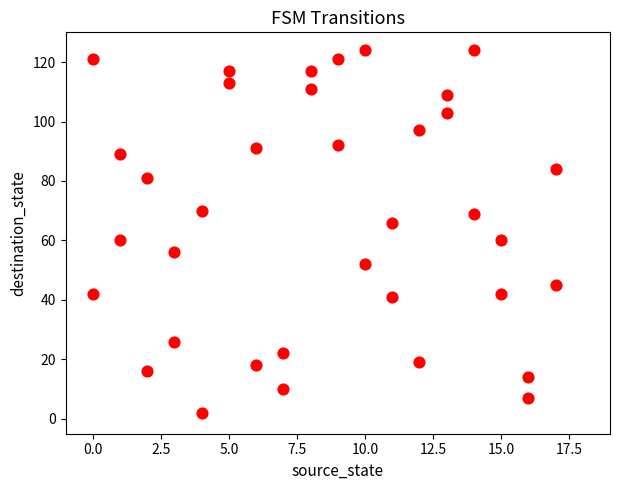

What is the range of Y values (max minus min)?

122